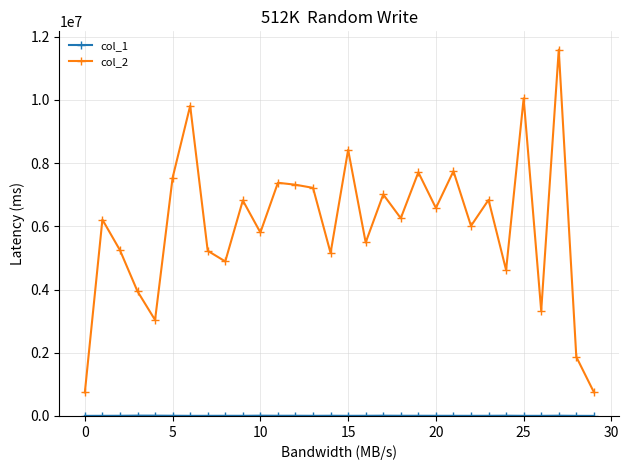

Which series has the widest spread of values?

col_2